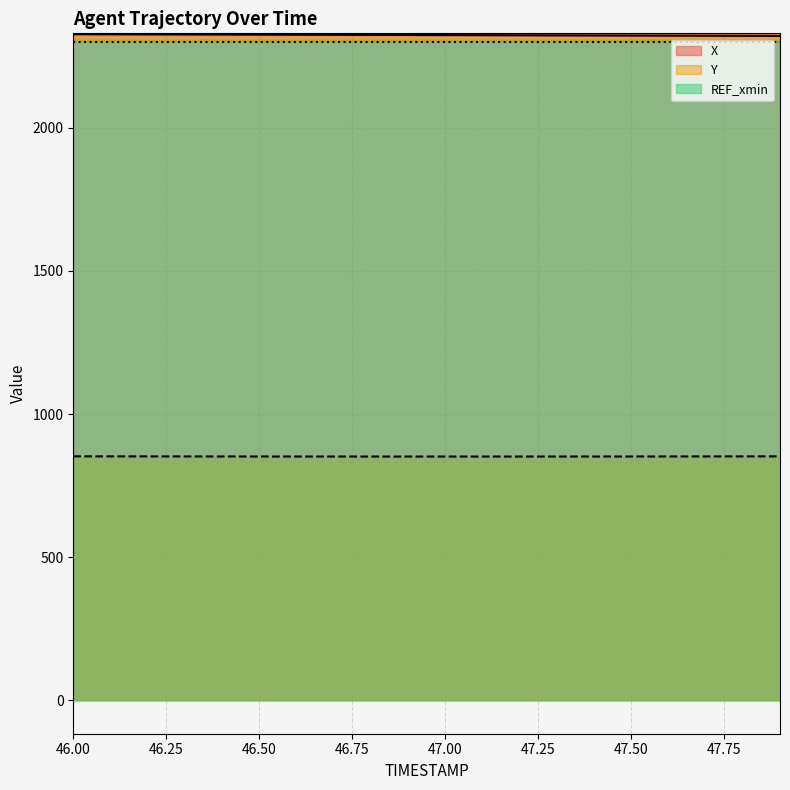

Does the chart display data point markers on the line(s)?

No